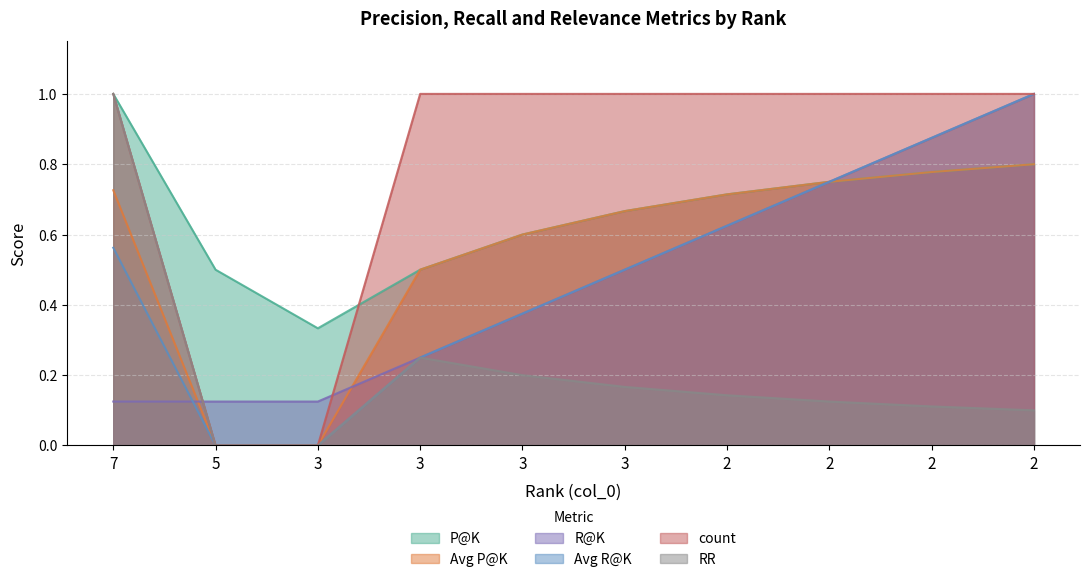

True or false: count and Avg R@K intersect in this chart.

False